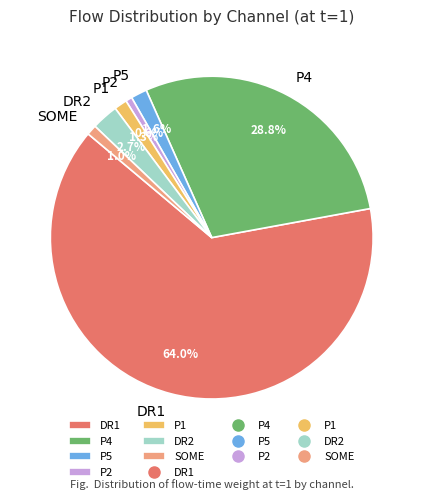

What percentage is NOT represented by P2?

99.4%